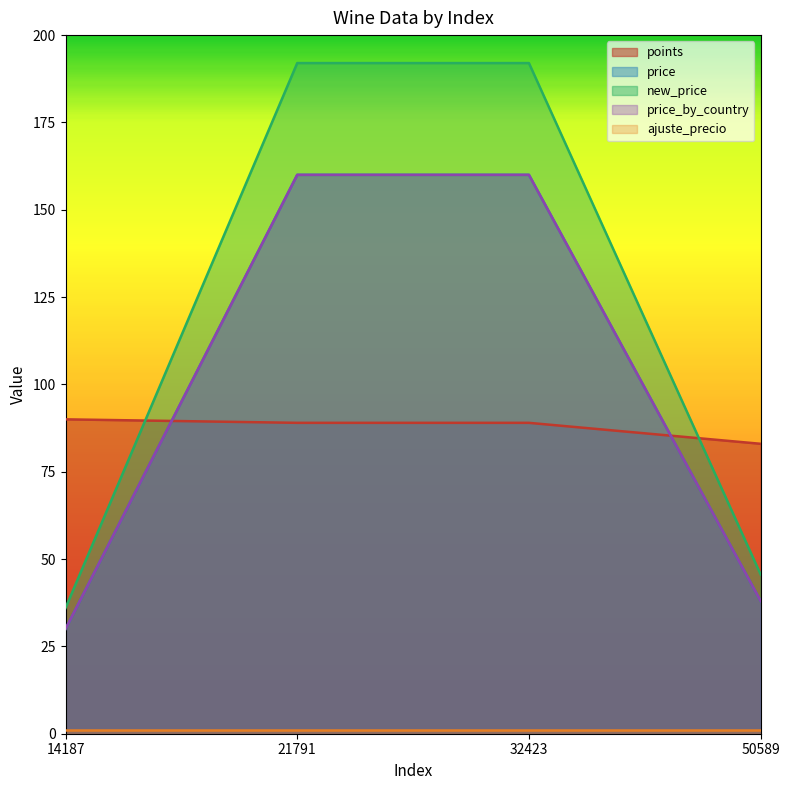

Does the chart have visible grid lines?

No